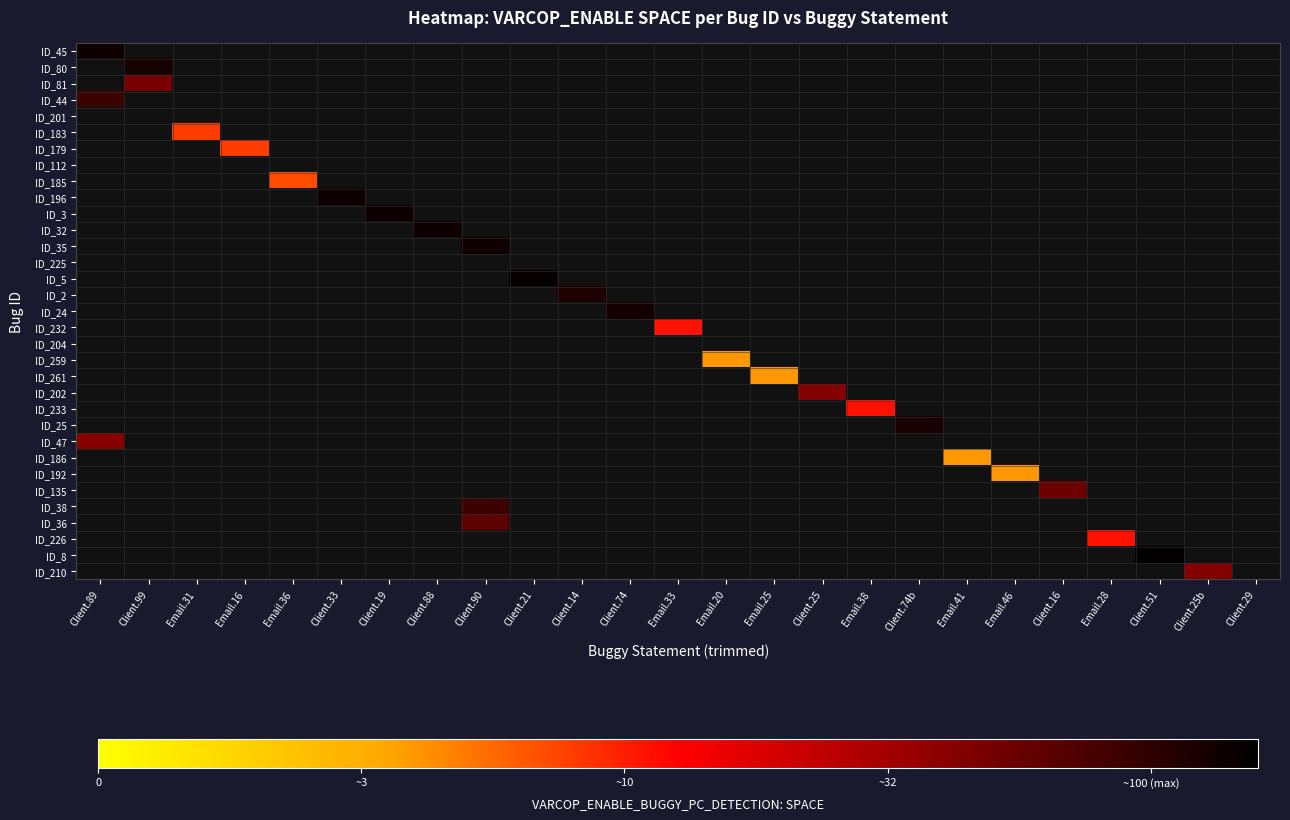

How many positive values does the ID_186 series have?

1